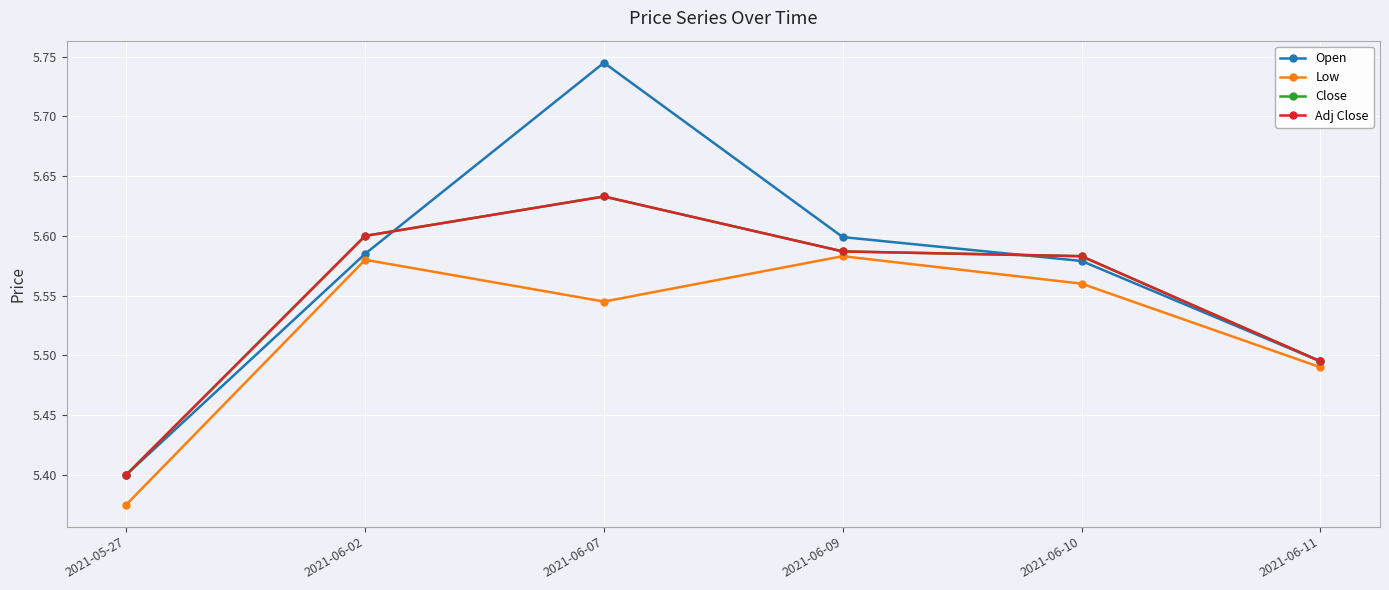

What is the value of the Close point at the 5th from the left?

5.6